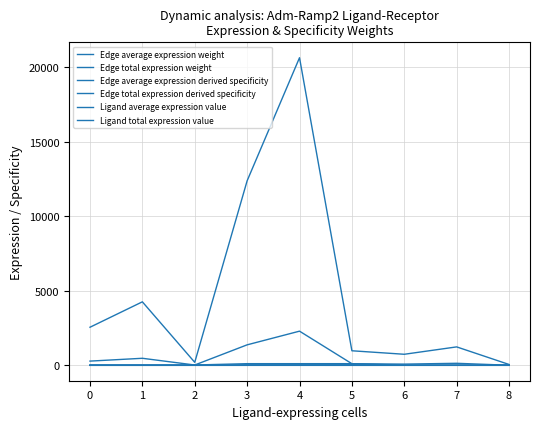

Which category has the highest value in the Edge average expression weight series?

4